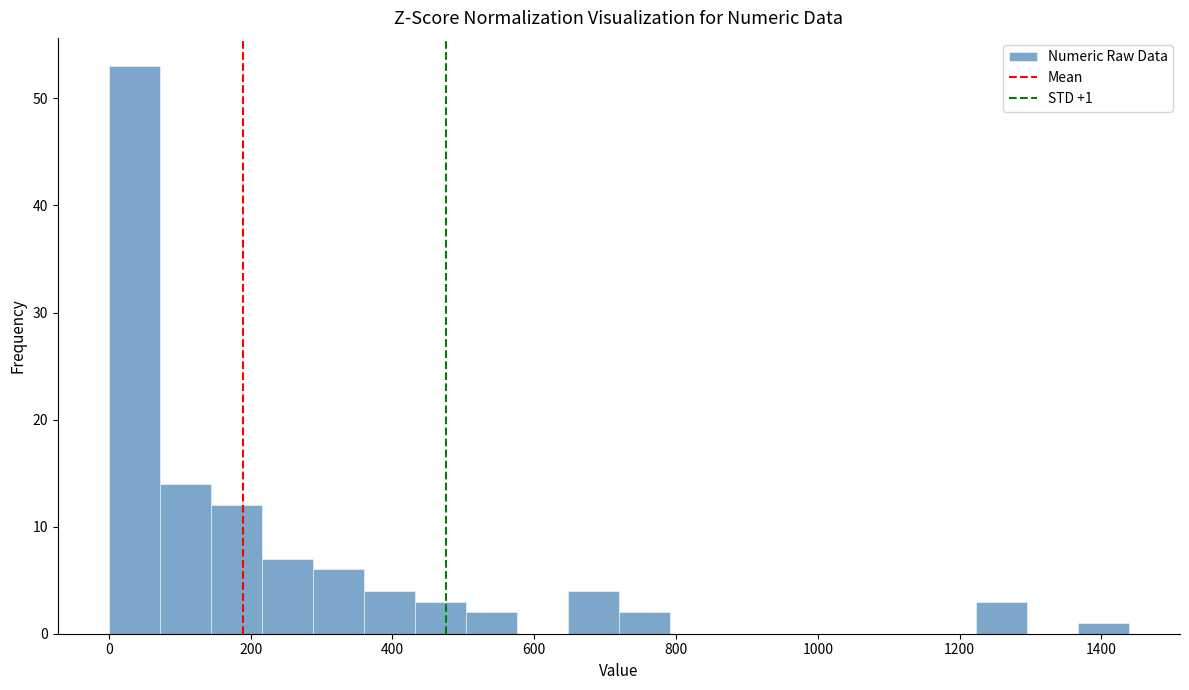

Read against the x-axis, roughly where is the centre of the tallest bar?

40